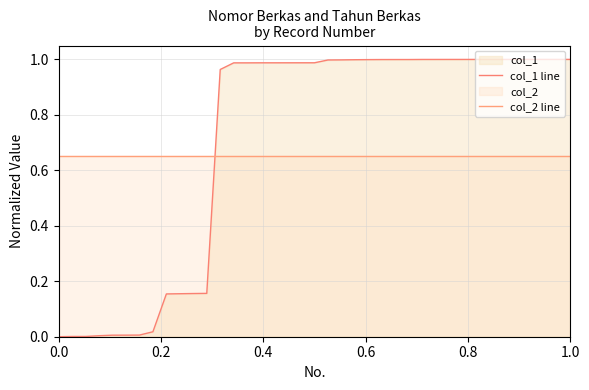

Which series has the largest range (max minus min)?

col_1 line